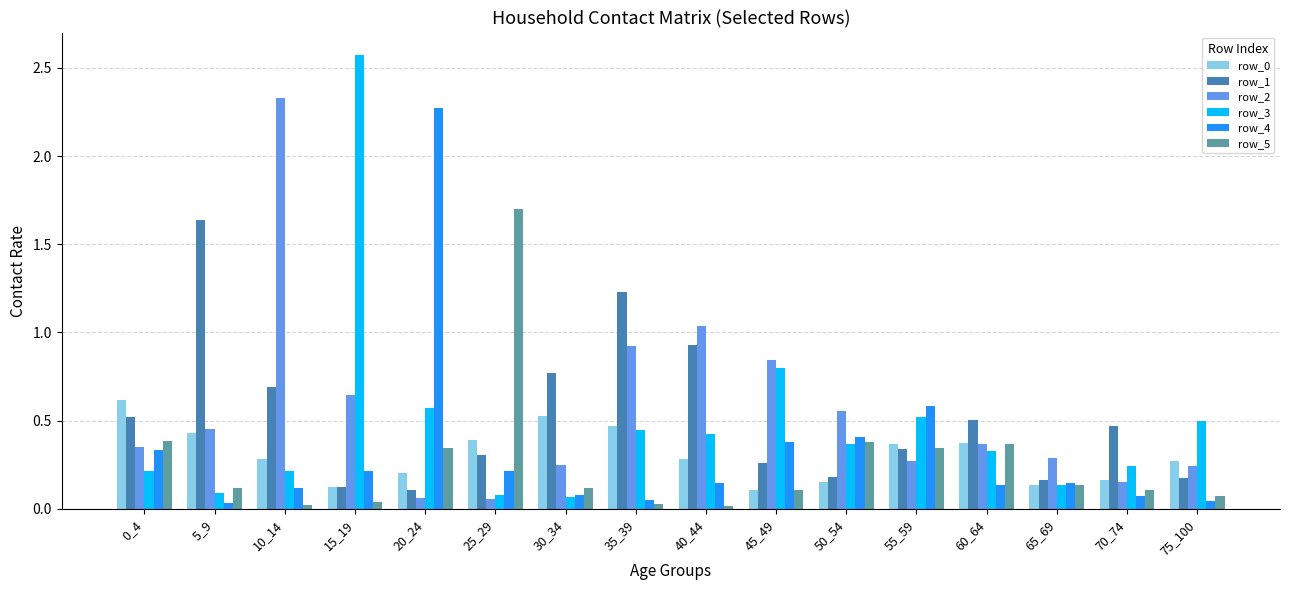

How many data points does each series have?

16